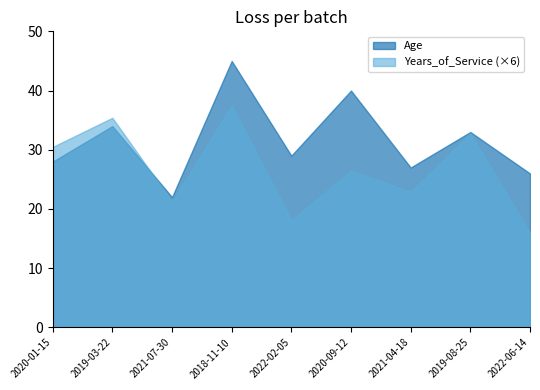

Reading right to left, what are all the values shown in this chart?

Age: 26.0	33.0	27.0	40.0	29.0	45.0	22.0	34.0	28.0
Years_of_Service: 2.7	5.5	3.8	4.4	3.0	6.3	3.5	5.9	5.1